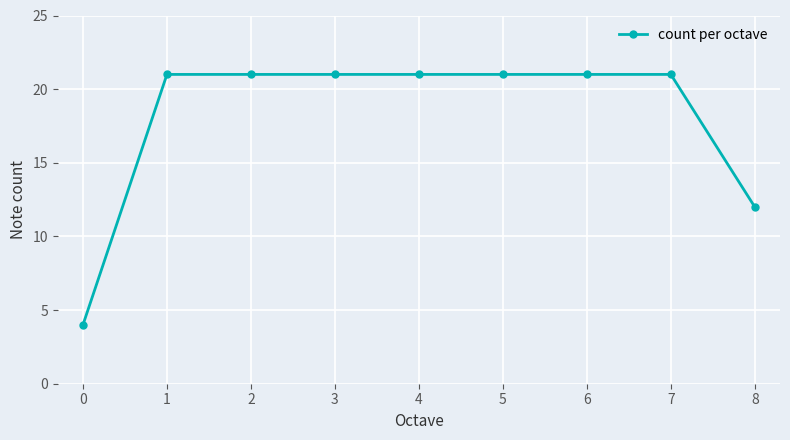

What is the difference between the maximum and minimum values?

17